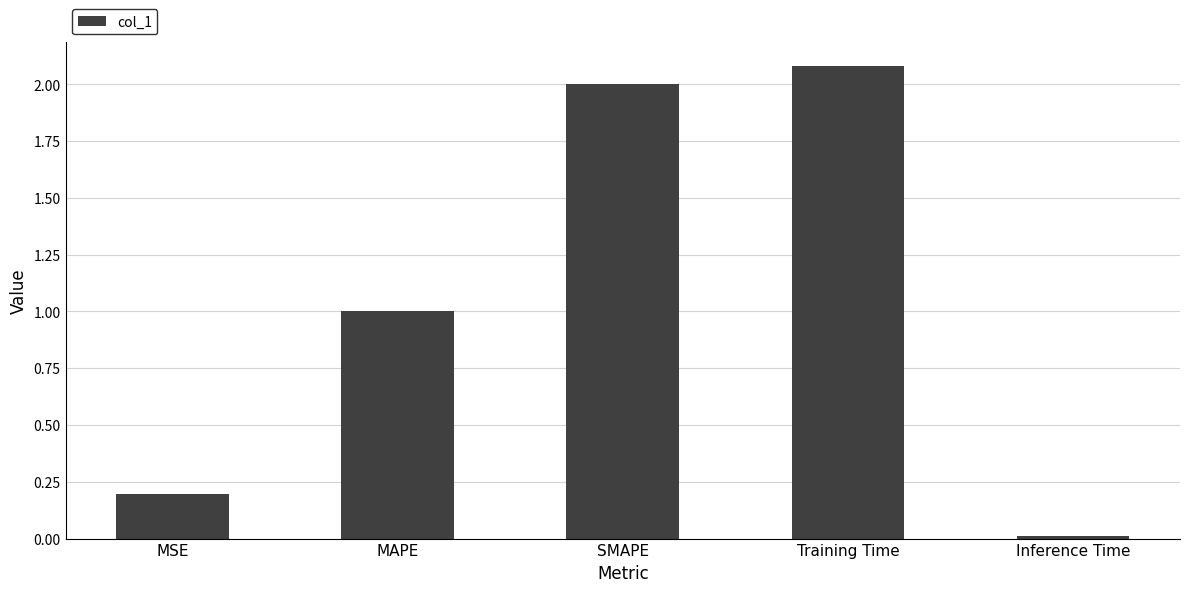

What is the approximate value at MAPE?

1.0